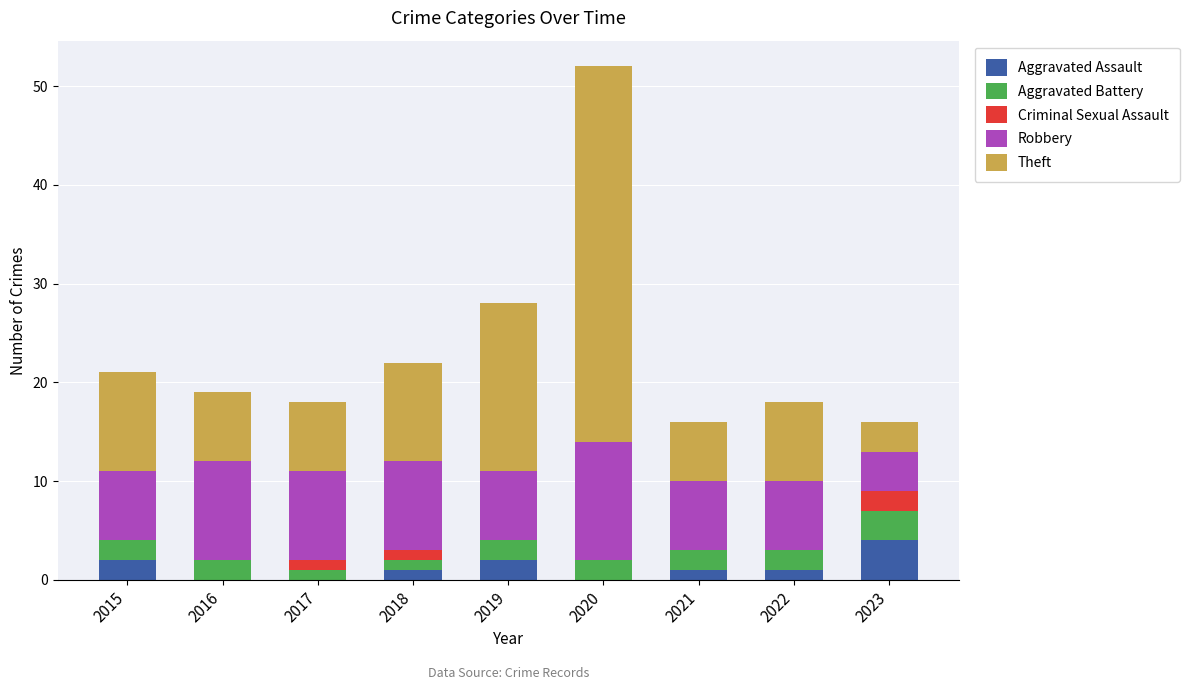

Are the bars horizontal?

No